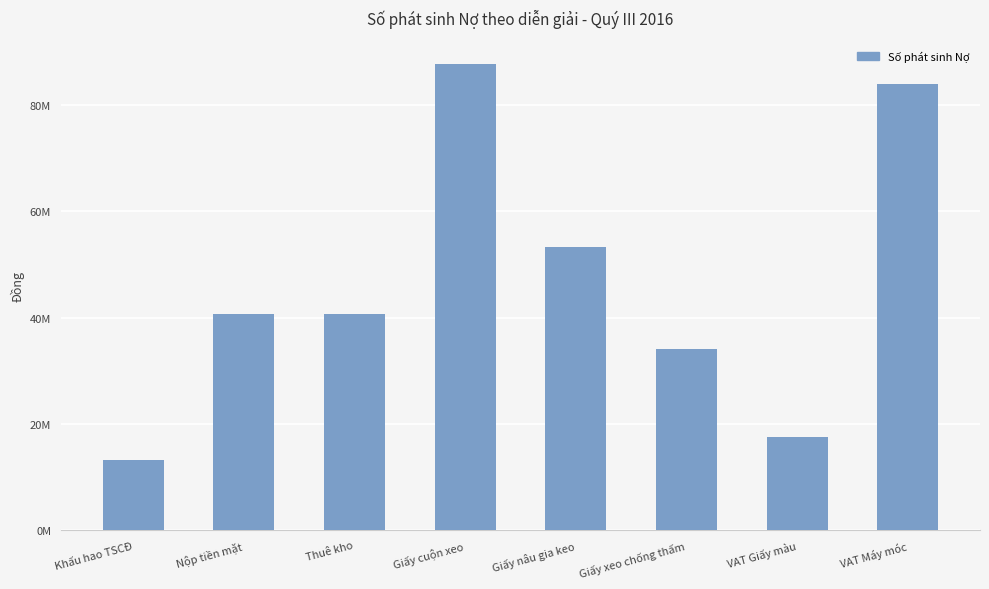

Which category has the lowest value across all series?

Khấu hao TSCĐ